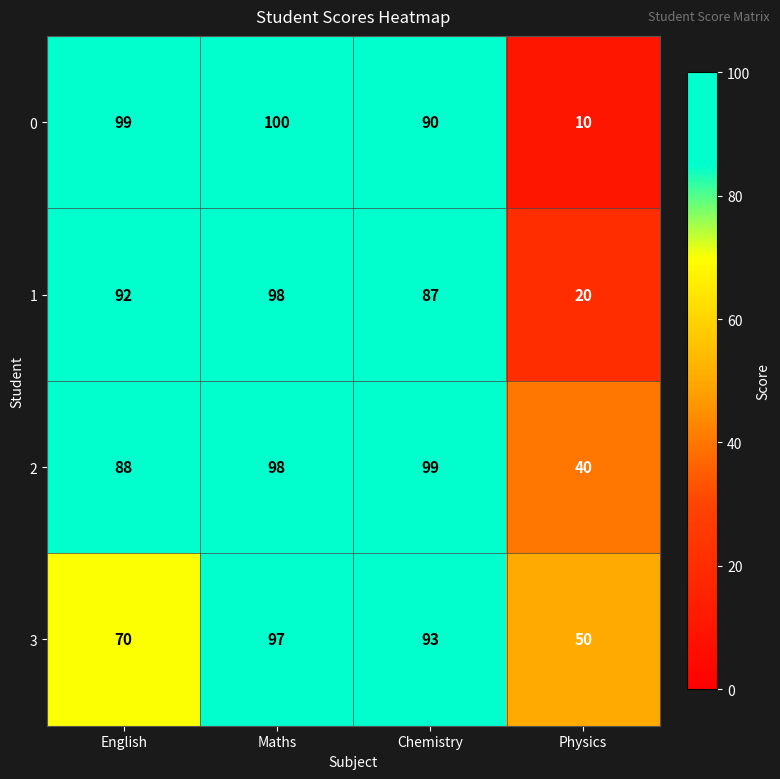

At which label does 3 first exceed 93?

Maths